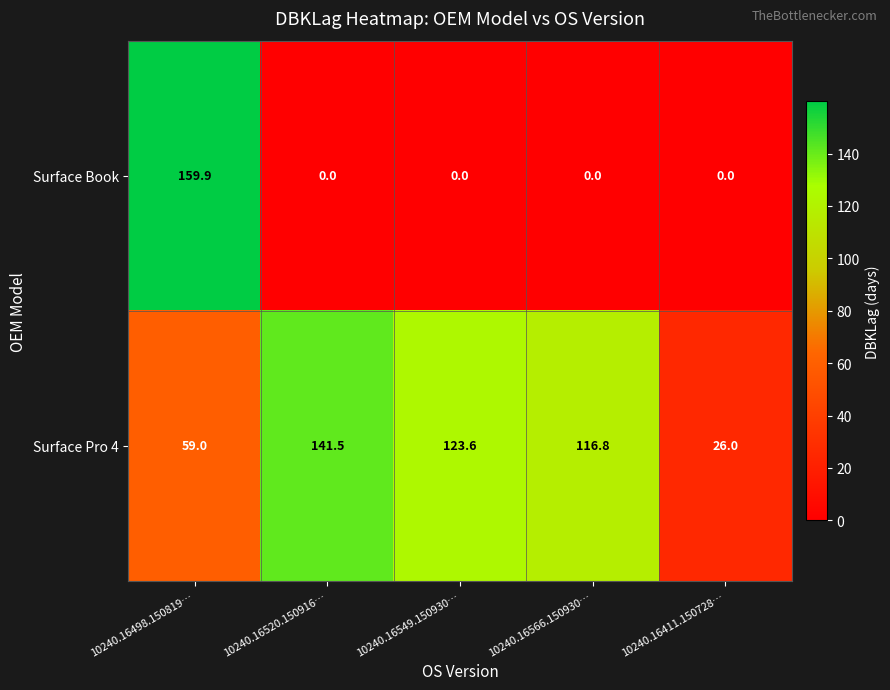

Read the Surface Pro 4 value at 10240.16411.150728….

26.0